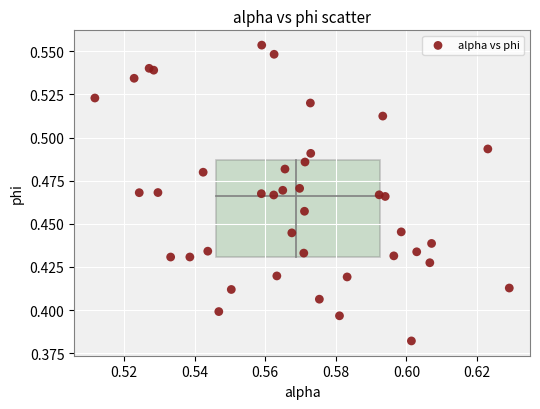

How many data points are displayed?

40